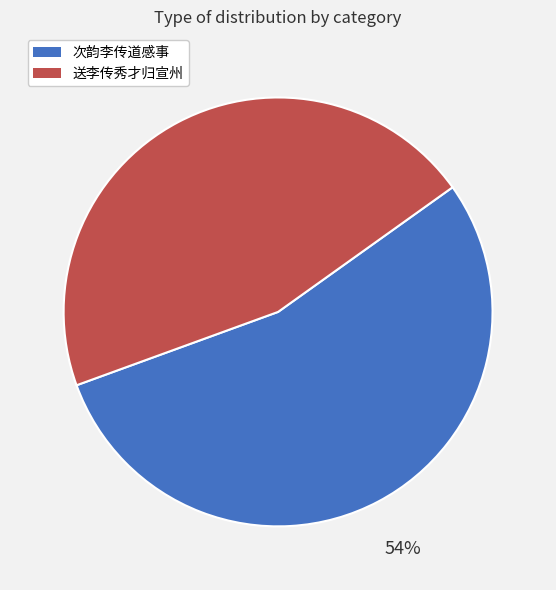

To the nearest percent, what is the average slice percentage?

50%